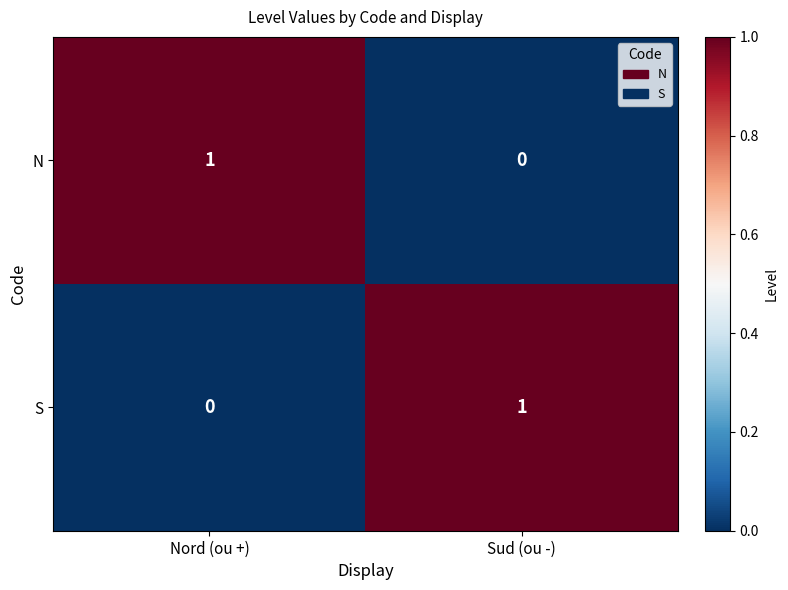

At which label is N closest to 0?

Sud (ou -)